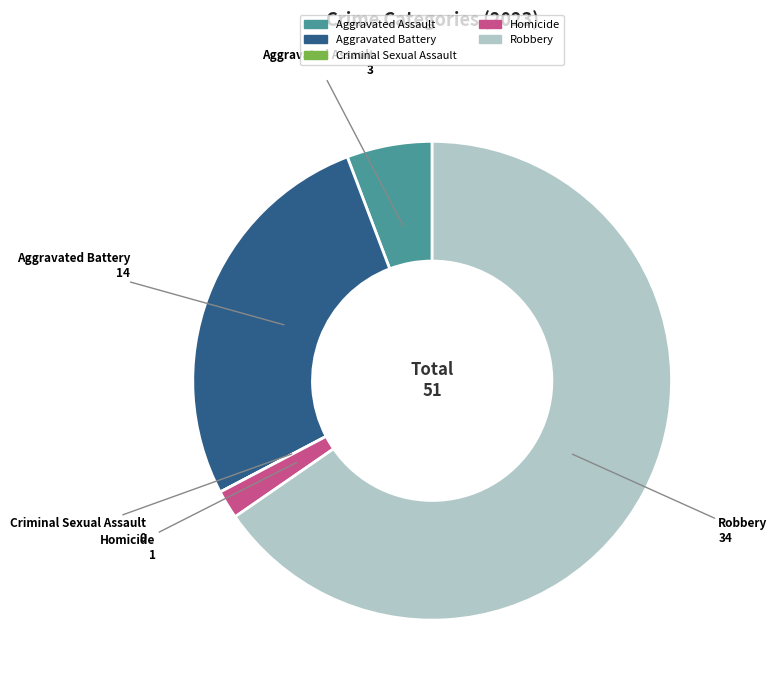

Do Aggravated Battery and Homicide together represent more than half of the pie?

No